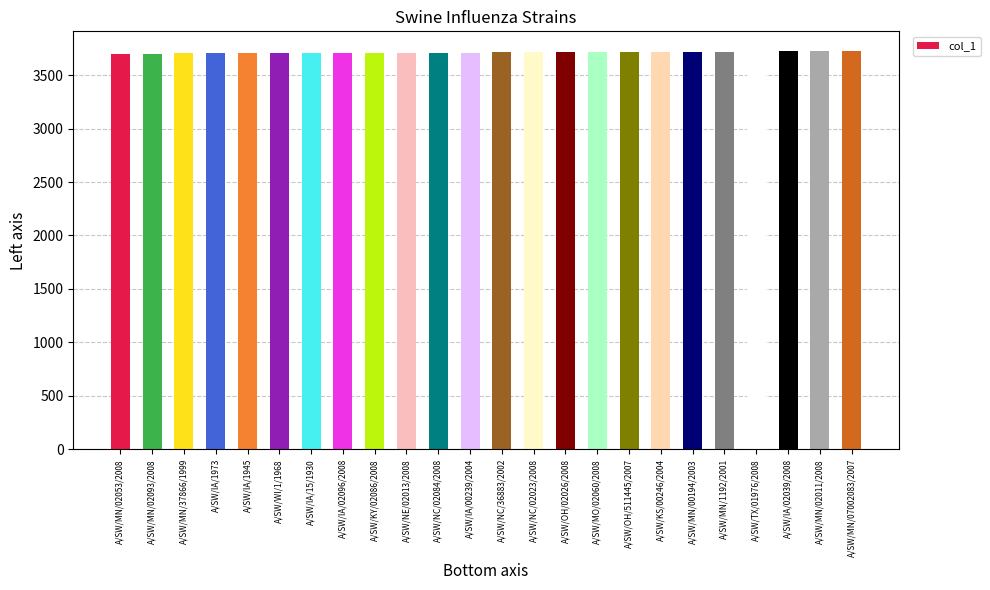

What is the value of the 5th bar from the left?

3704